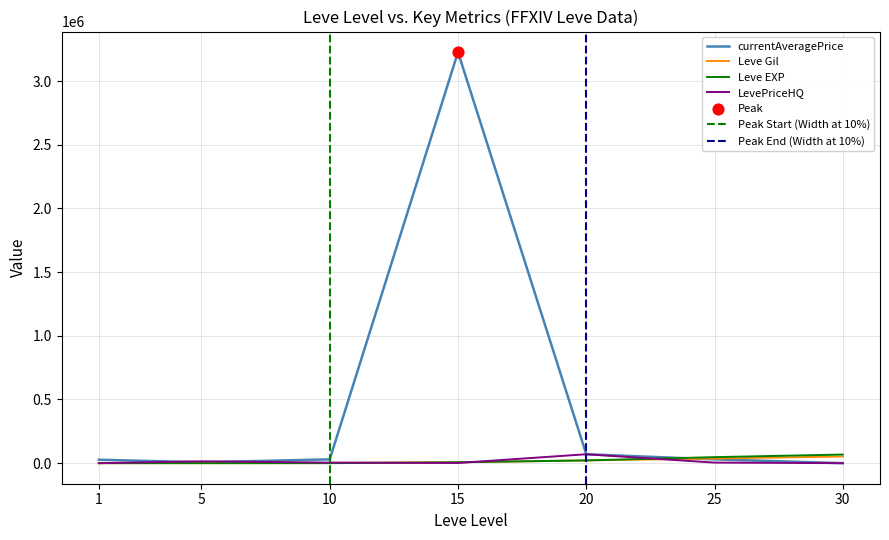

Which series has the largest Y range (max minus min)?

currentAveragePrice